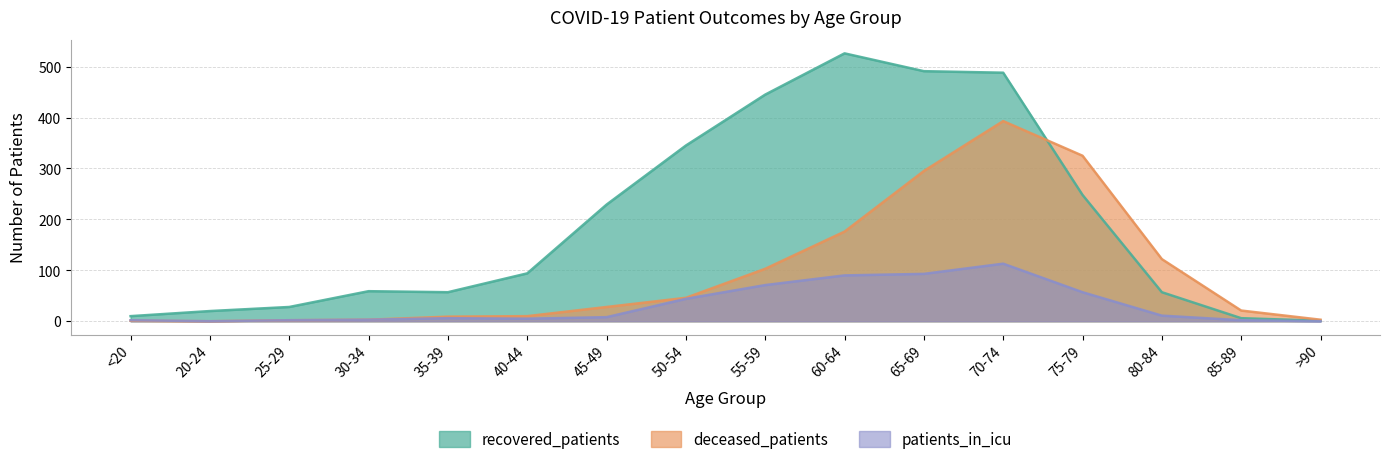

In recovered_patients, how many points are higher than both neighbors (excluding endpoints)?

2